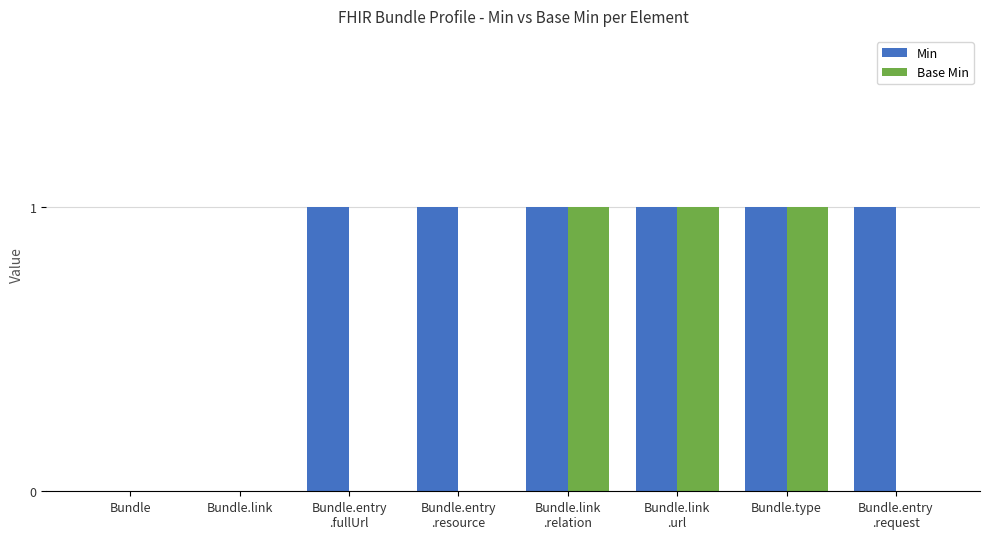

Which series has the largest total across all categories?

Min